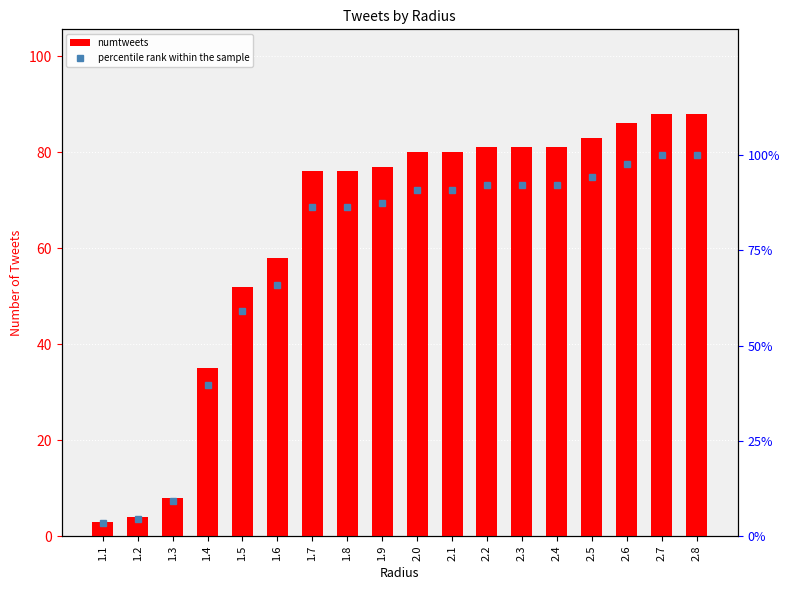

Reading right to left, transcribe all the data shown in this chart.

numtweets: 2.8=88.0	2.7=88.0	2.6=86.0	2.5=83.0	2.4=81.0	2.3=81.0	2.2=81.0	2.1=80.0	2.0=80.0	1.9=77.0	1.8=76.0	1.7=76.0	1.6=58.0	1.5=52.0	1.4=35.0	1.3=8.0	1.2=4.0	1.1=3.0
percentile rank within the sample: 2.8=100.0	2.7=100.0	2.6=97.7	2.5=94.3	2.4=92.0	2.3=92.0	2.2=92.0	2.1=90.9	2.0=90.9	1.9=87.5	1.8=86.4	1.7=86.4	1.6=65.9	1.5=59.1	1.4=39.8	1.3=9.1	1.2=4.5	1.1=3.4